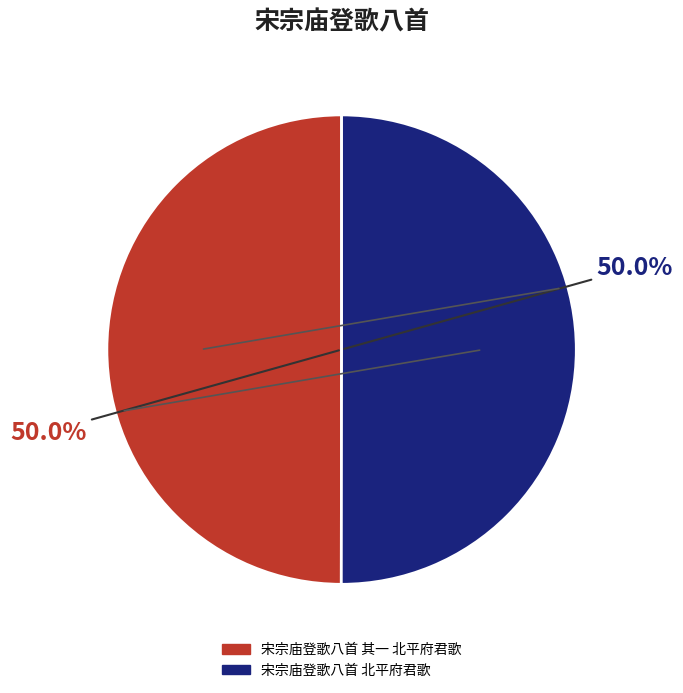

To the nearest percent, what portion does 宋宗庙登歌八首 其一 北平府君歌 represent?

50%